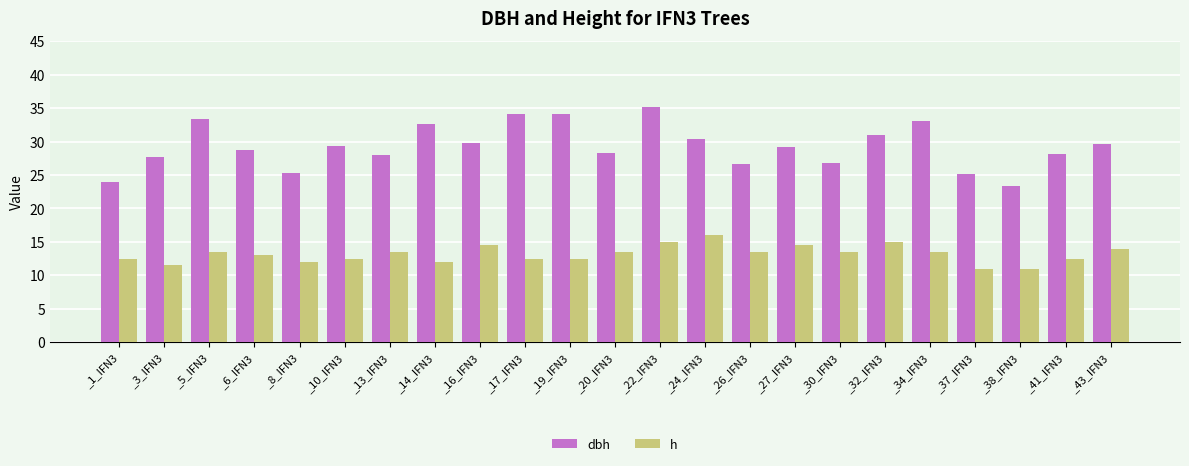

Between _3_IFN3 and _30_IFN3, which series saw the biggest shift?

h